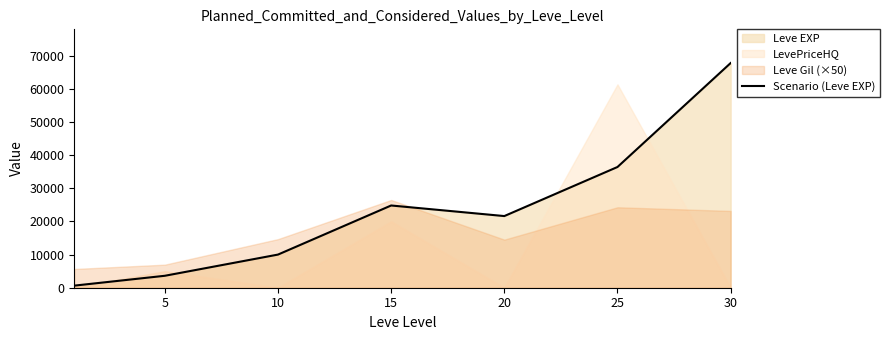

What is the difference between the values at 15 and 30?

42940